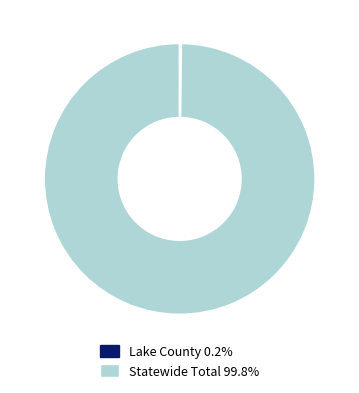

Which slice is the largest?

Statewide Total